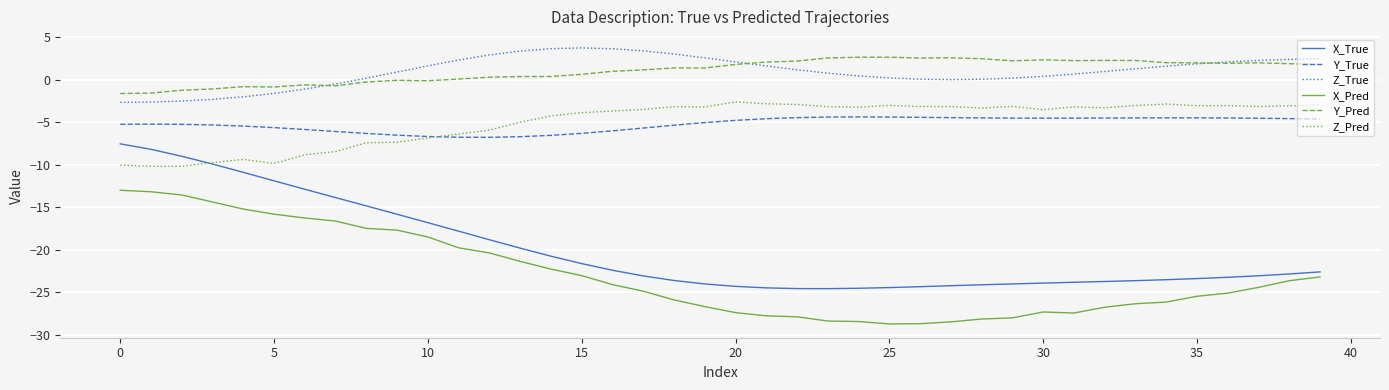

True or false: X_Pred and Y_True cross at least once.

False